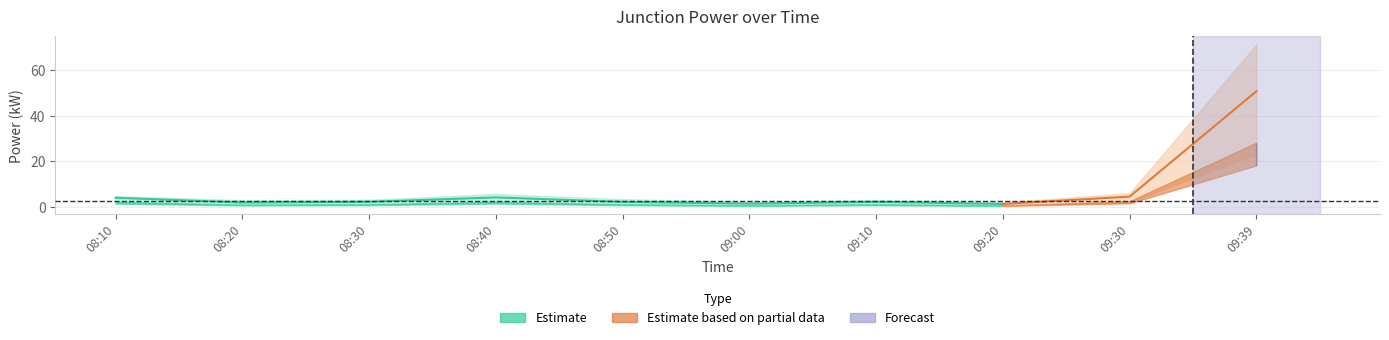

What is the smallest value displayed?

0.4